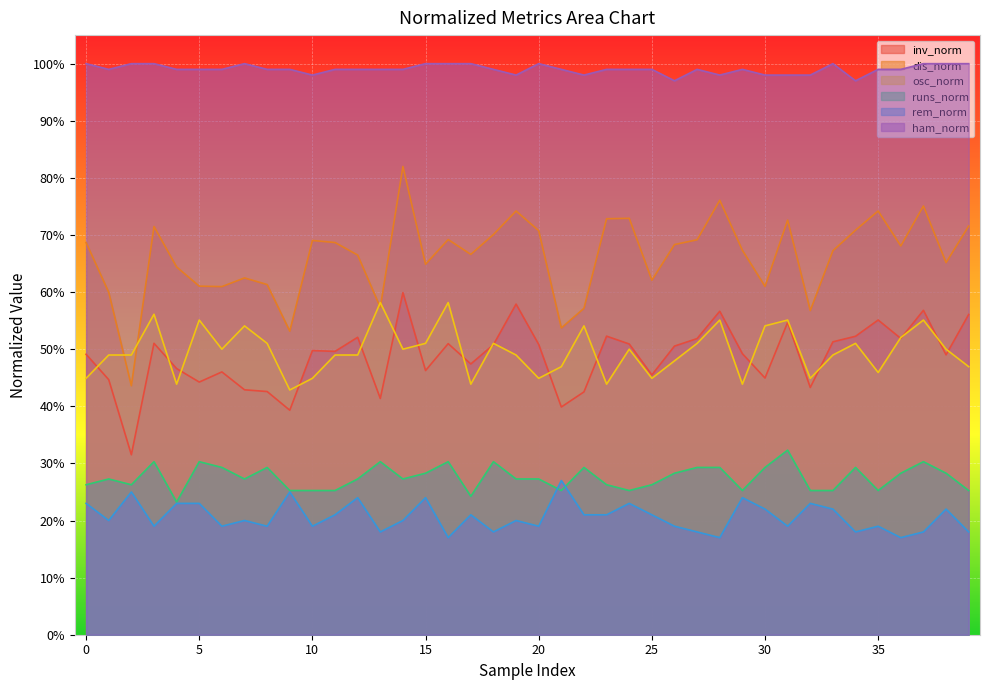

The osc_norm series shows 0.6 at 31. True or false?

True